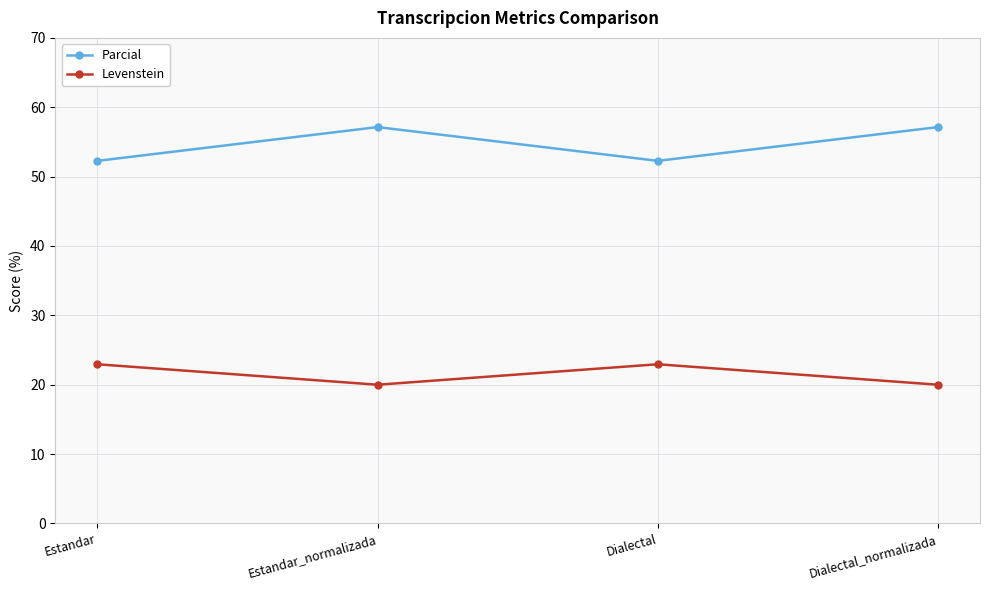

Rank the series by their maximum value, from highest to lowest.

Parcial, Levenstein